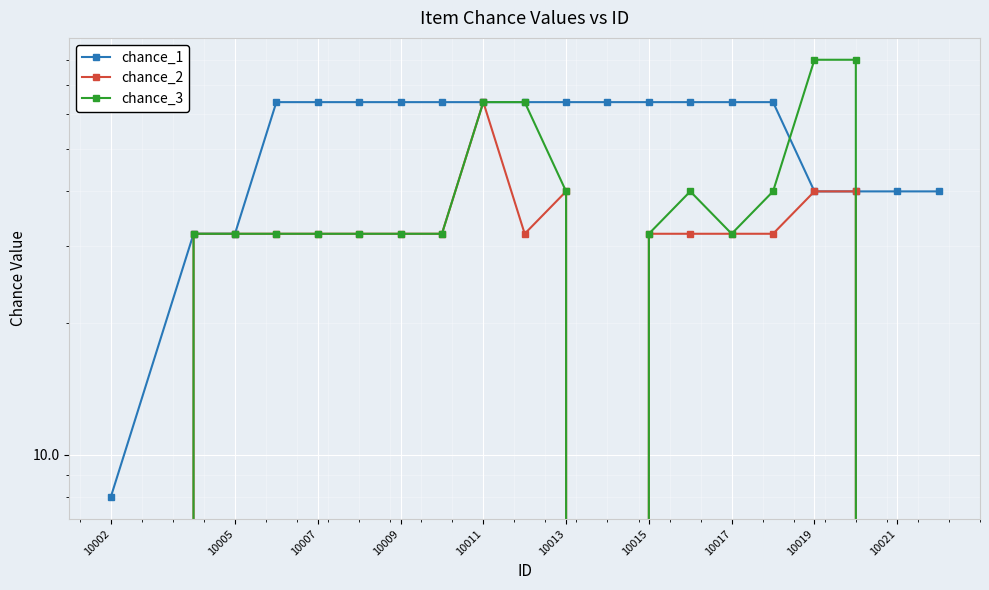

Count the number of categories in the chart.

20